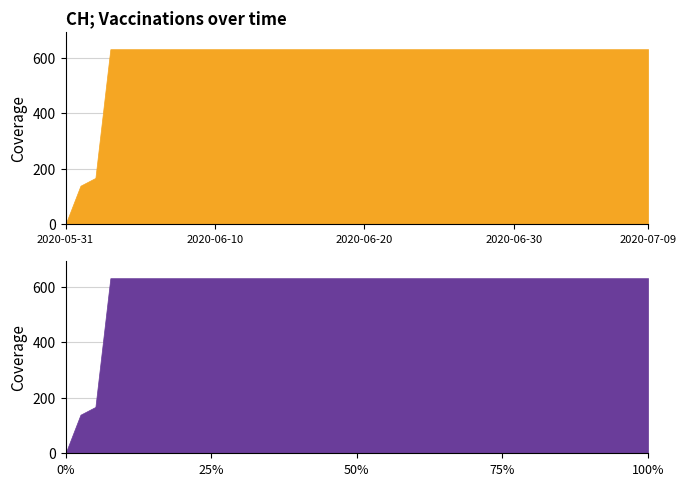

What is the label of the 4th point from the right?

2020-07-06